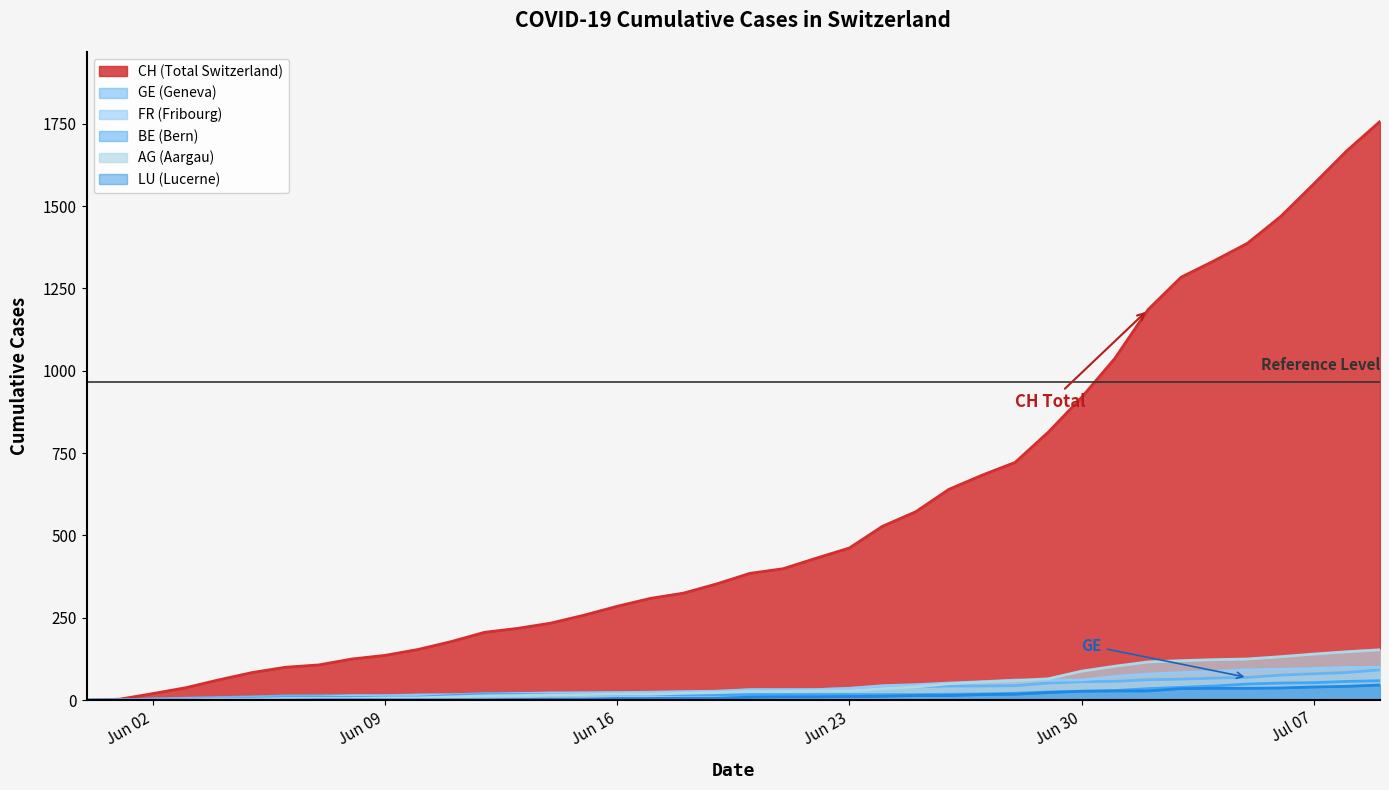

Reading left to right, what are all the values shown in this chart?

CH: 0	3	20	38	62	84	100	107	125	136	154	178	206	218	234	258	285	309	325	353	385	399	431	462	528	572	640	683	722	814	919	1037	1185	1284	1334	1387	1468	1567	1668	1757
AG: 0	0	0	1	3	3	5	5	5	7	7	10	13	14	16	17	18	18	21	23	26	26	28	28	35	40	50	55	59	65	88	103	116	120	123	125	132	140	147	153
FR: 0	0	2	3	5	7	7	9	13	13	15	16	16	20	22	22	23	24	26	27	32	32	32	36	44	47	52	56	61	61	61	72	79	84	87	92	94	96	99	100
GE: 0	1	4	6	8	10	13	13	14	14	16	16	20	20	20	22	22	23	23	27	31	31	32	36	38	40	43	43	44	52	56	57	62	64	67	69	76	80	84	92
BE: 0	0	1	2	4	6	8	8	8	9	9	14	17	17	17	17	17	17	17	17	17	17	17	17	17	17	18	19	21	25	27	29	35	39	43	49	52	53	57	59
LU: 0	0	0	0	0	0	0	1	1	1	1	1	1	2	3	3	5	5	6	6	9	10	10	11	12	14	14	17	18	23	27	28	28	35	36	36	37	40	42	46